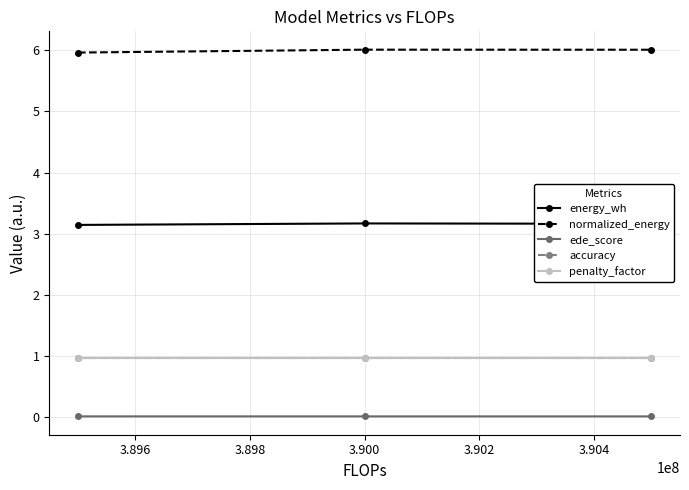

What is the highest value of the accuracy series?

1.0